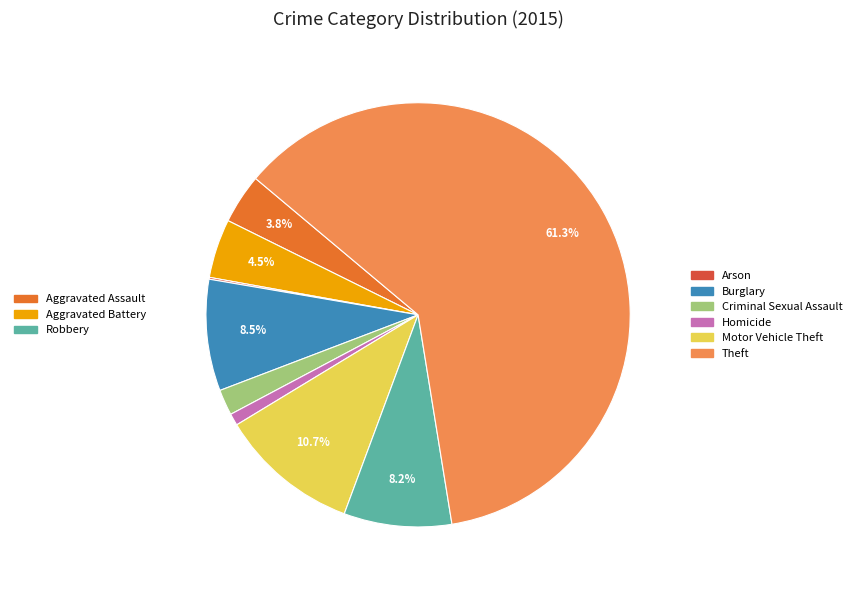

Does any single category account for the majority?

Yes